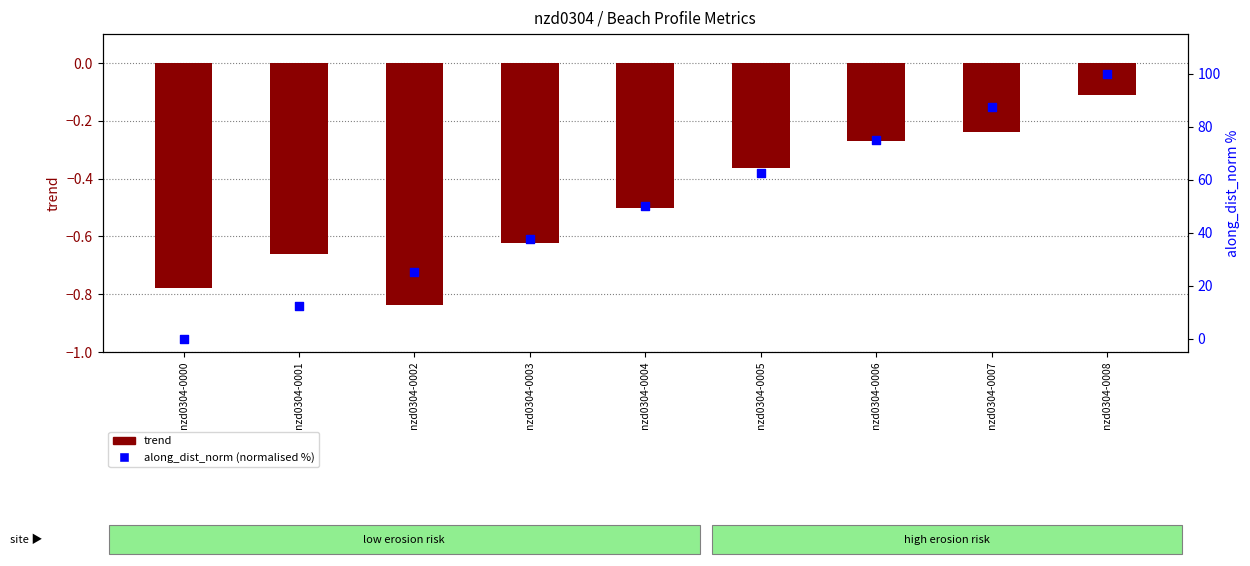

At how many categories does at least one series exceed 72?

3